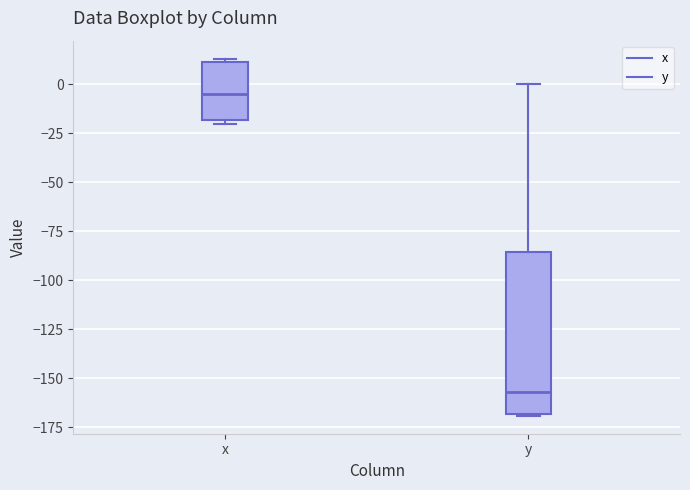

Where is the lower edge of the box for x on the y-axis? The values are not printed on the chart, so give them approximately, as read against the axis.

-20